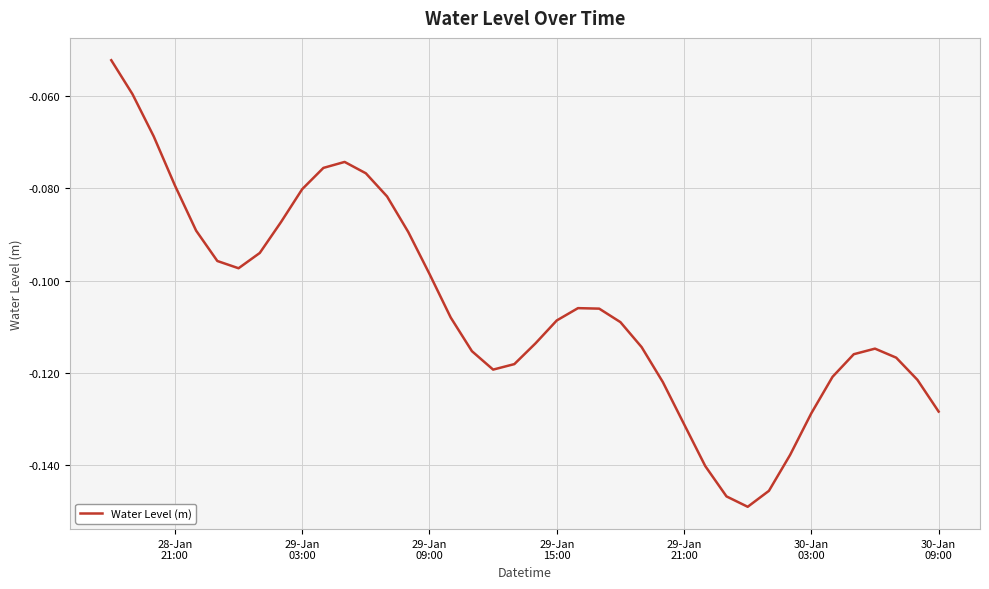

Reading left to right, what are all the values shown in this chart?

-0.1	-0.1	-0.1	-0.1	-0.1	-0.1	-0.1	-0.1	-0.1	-0.1	-0.1	-0.1	-0.1	-0.1	-0.1	-0.1	-0.1	-0.1	-0.1	-0.1	-0.1	-0.1	-0.1	-0.1	-0.1	-0.1	-0.1	-0.1	-0.1	-0.1	-0.1	-0.1	-0.1	-0.1	-0.1	-0.1	-0.1	-0.1	-0.1	-0.1